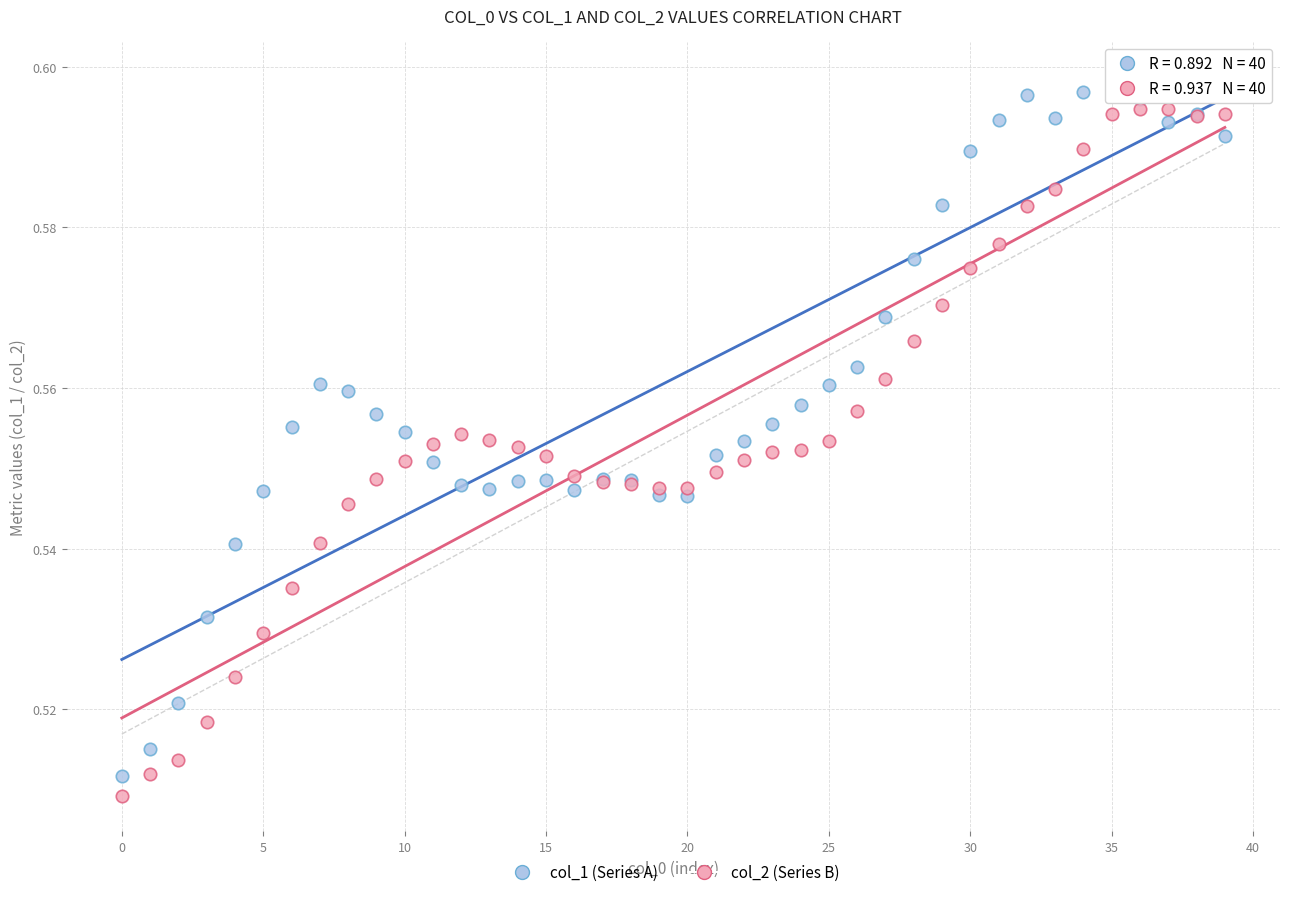

Which series contains the highest Y value?

col_1 (Series A)